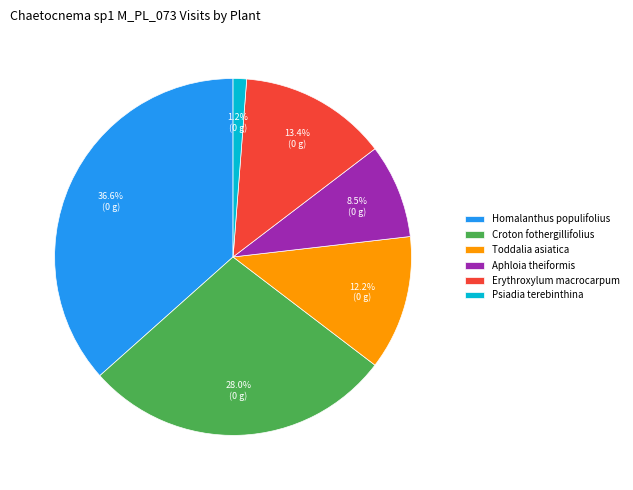

True or false: Aphloia theiformis accounts for 20% of the total.

False